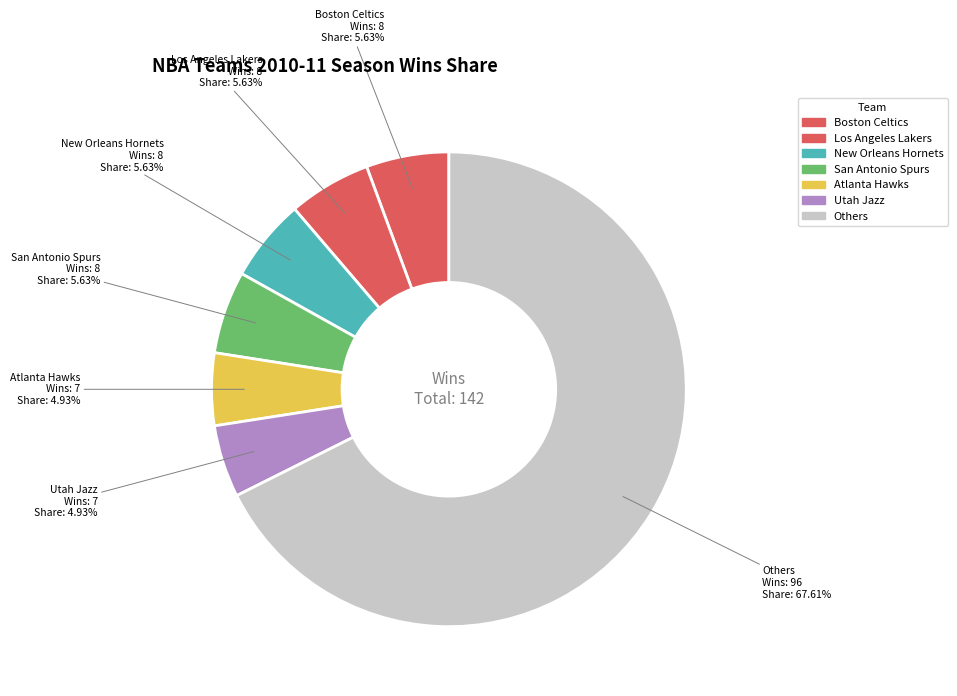

How many segments does this pie chart have?

7